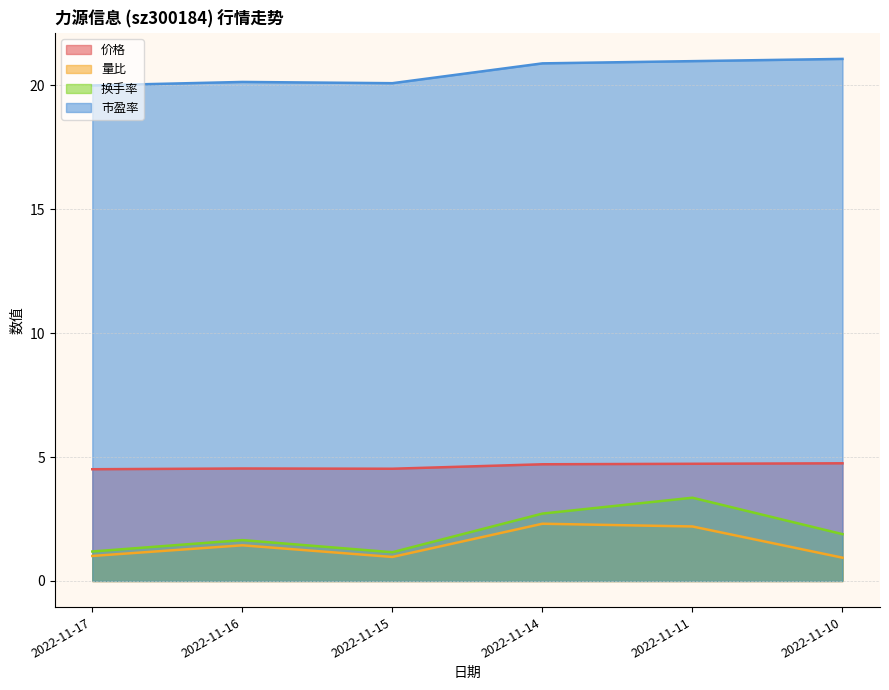

Rank the series by their maximum value, from highest to lowest.

市盈率, 价格, 换手率, 量比